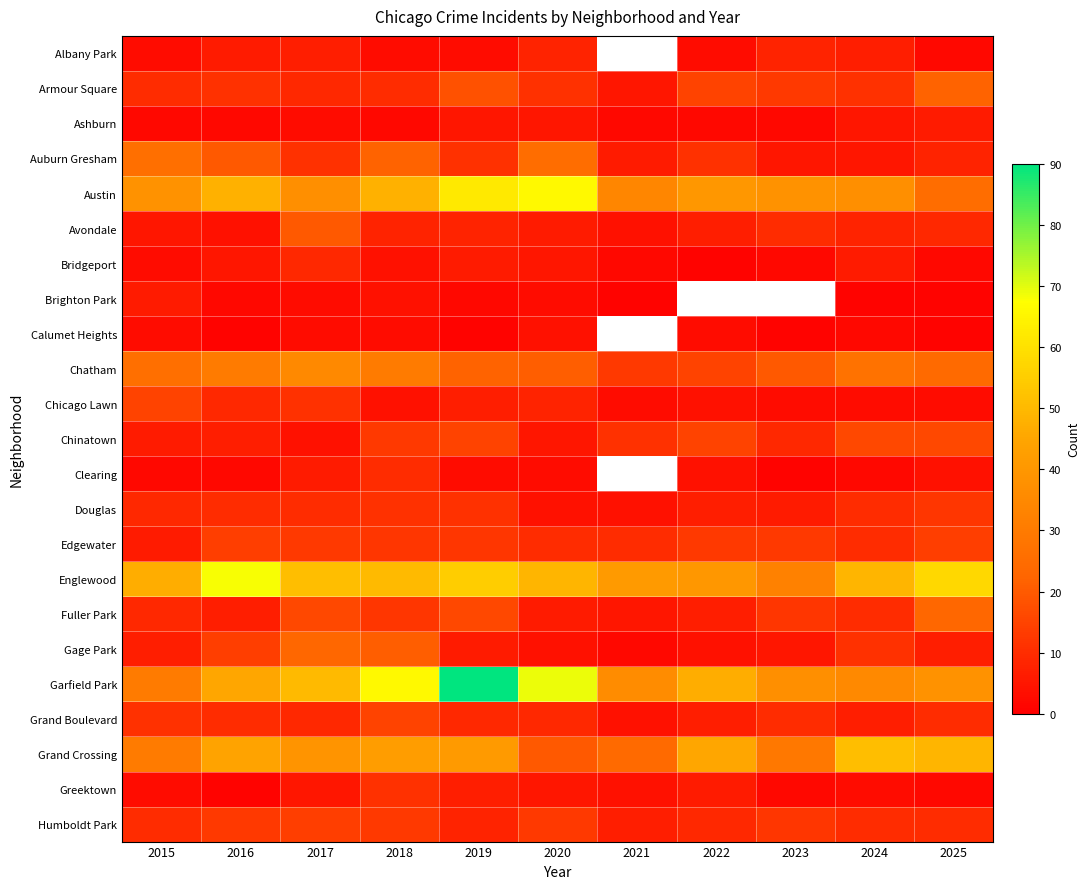

What is the lowest value of the Avondale series?

4.0